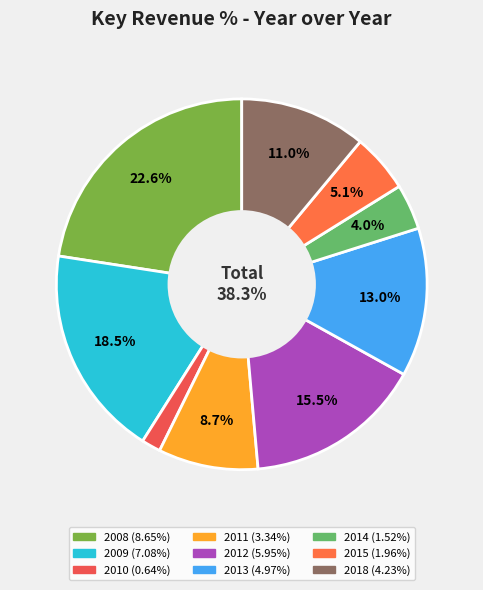

To the nearest percent, what is the difference between the largest and smallest slice percentages?

21%